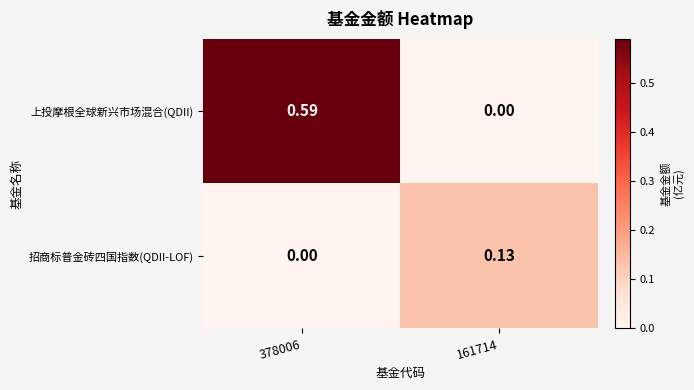

Between 378006 and 161714, which series saw the biggest shift?

上投摩根全球新兴市场混合(QDII)